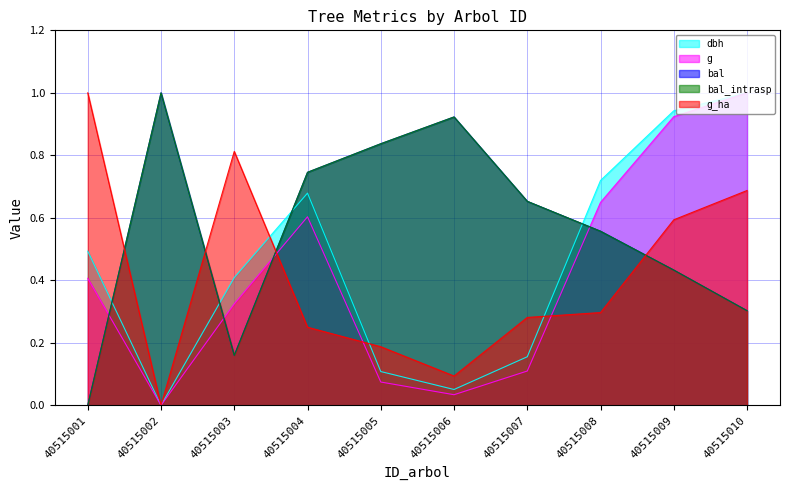

What is the total value across all series at 40515006?

2.0